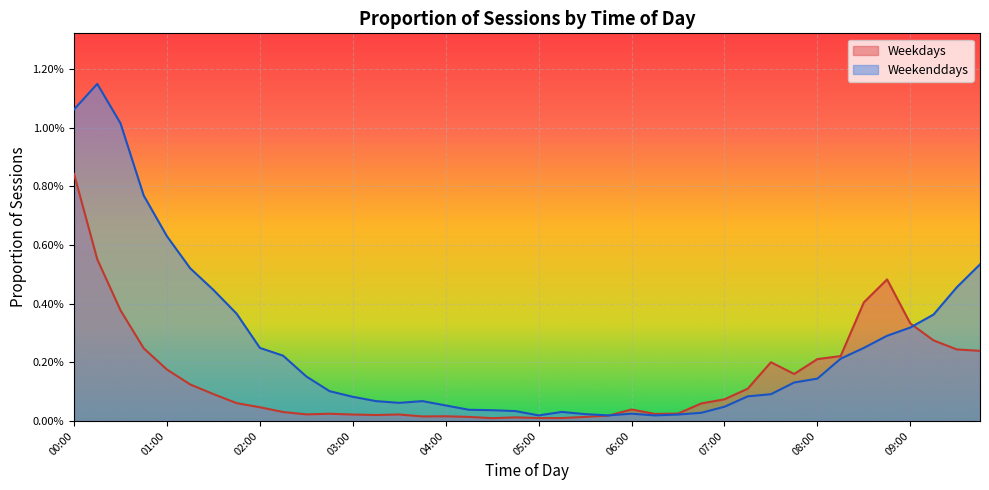

List the labels in order of Weekdays value, smallest first.

04:30, 05:15, 05:00, 04:45, 04:15, 05:30, 03:45, 04:00, 05:45, 03:15, 03:00, 03:30, 02:30, 06:15, 02:45, 06:30, 02:15, 06:00, 02:00, 06:45, 01:45, 07:00, 01:30, 07:15, 01:15, 07:45, 01:00, 07:30, 08:00, 08:15, 09:45, 09:30, 00:45, 09:15, 09:00, 00:30, 08:30, 08:45, 00:15, 00:00